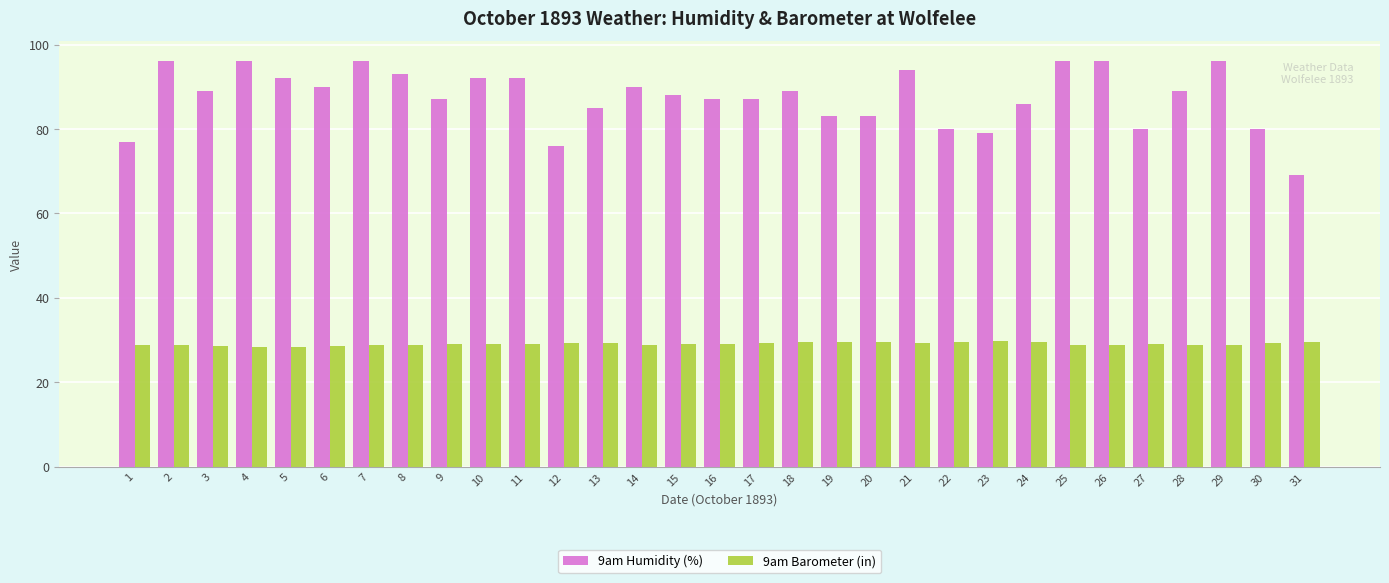

Which series changed the most between 3 and 30?

9am Humidity (%)